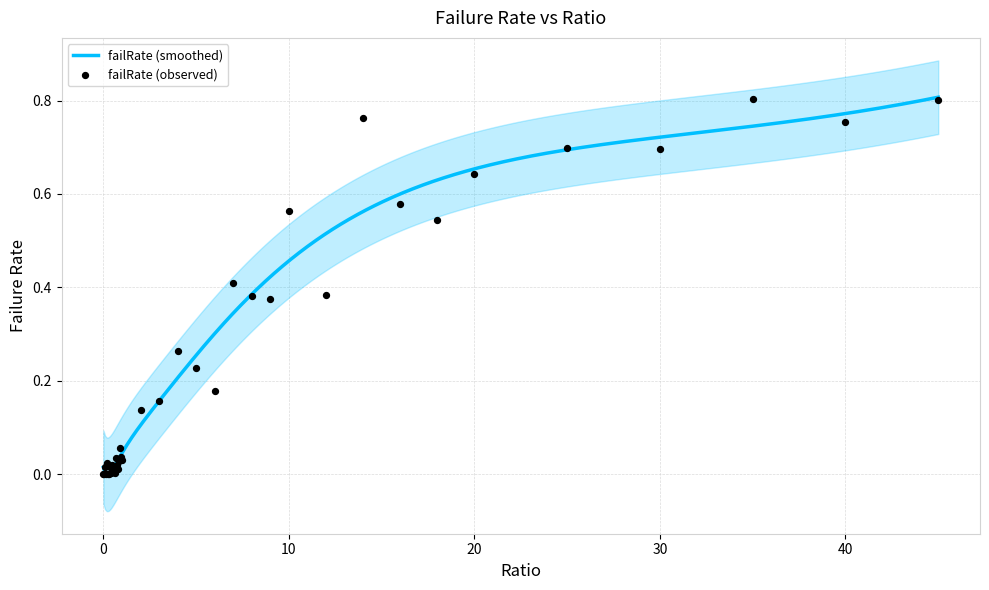

Which has a higher value, 25 or 5?

25